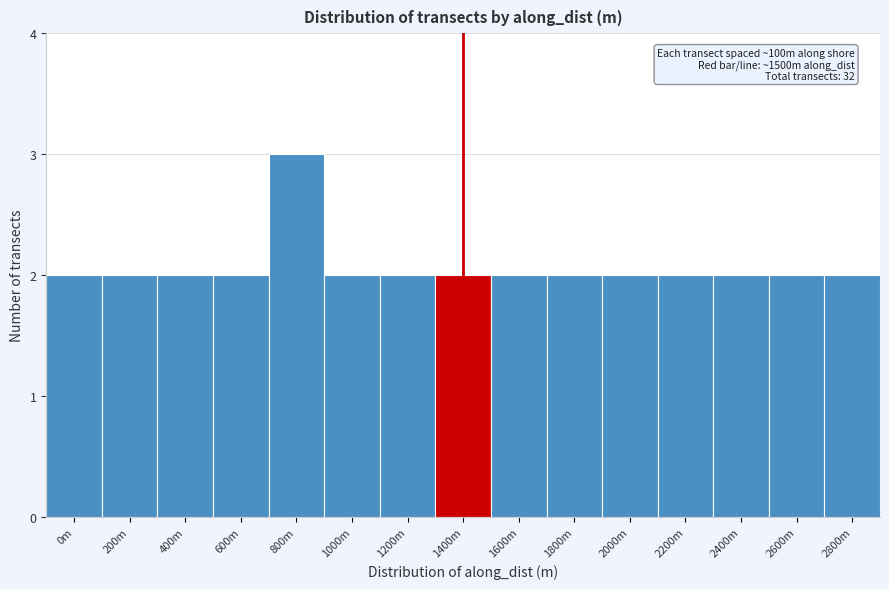

Reading left to right, what are all the values shown in this chart?

2	2	2	2	3	2	2	2	2	2	2	2	2	2	2